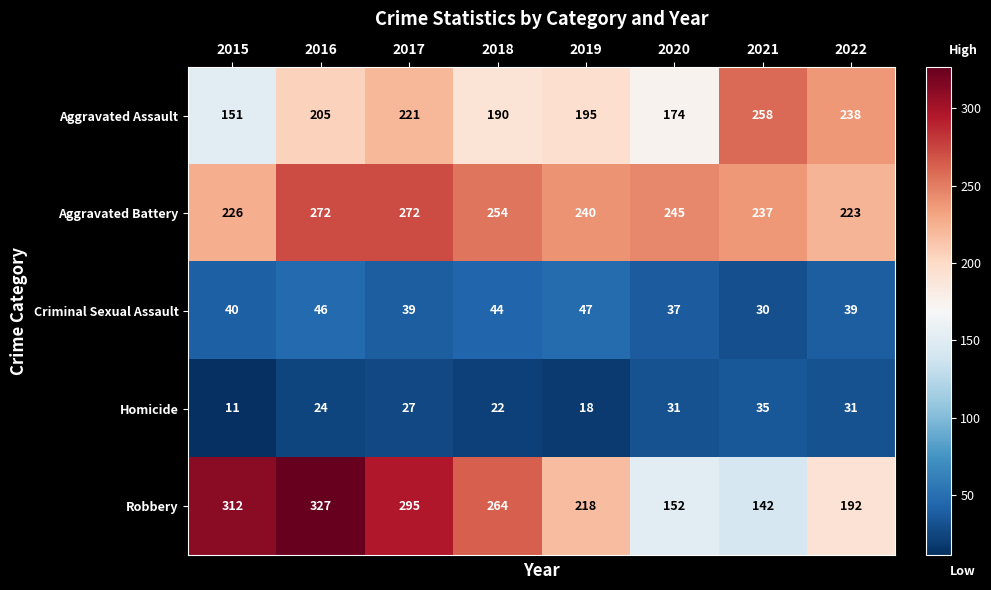

How many distinct data groups are displayed?

5